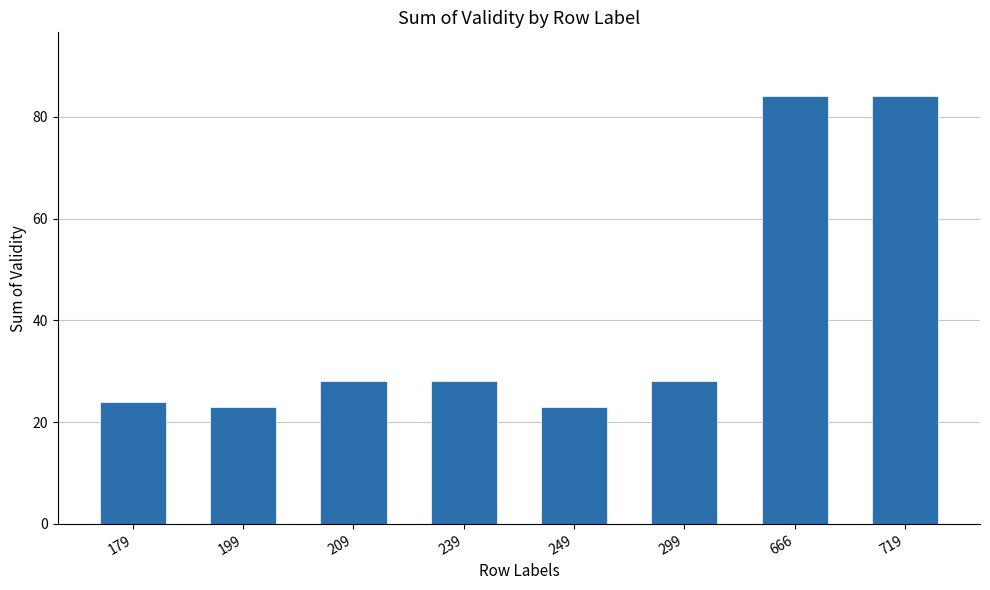

What is the value of the 5th bar from the left?

23